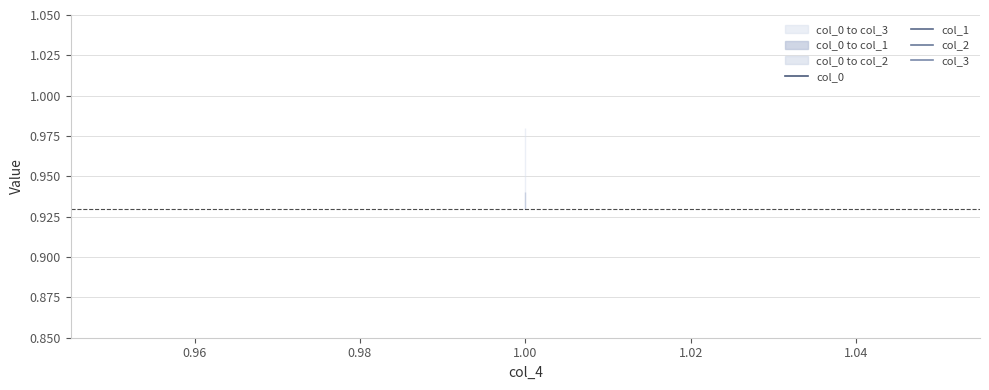

What is the sum of all col_1 values?

2.8